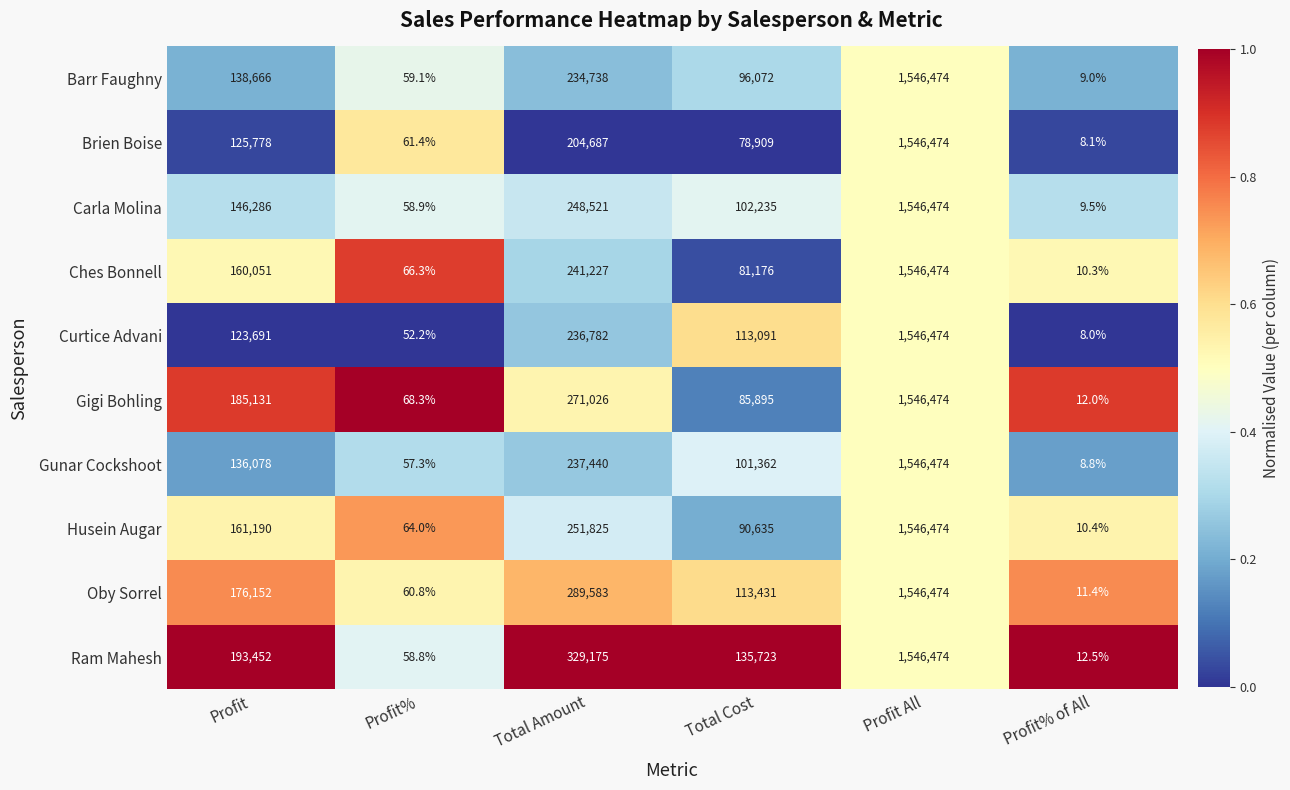

Is it true that Barr Faughny equals 96072.0 at Total Cost?

True